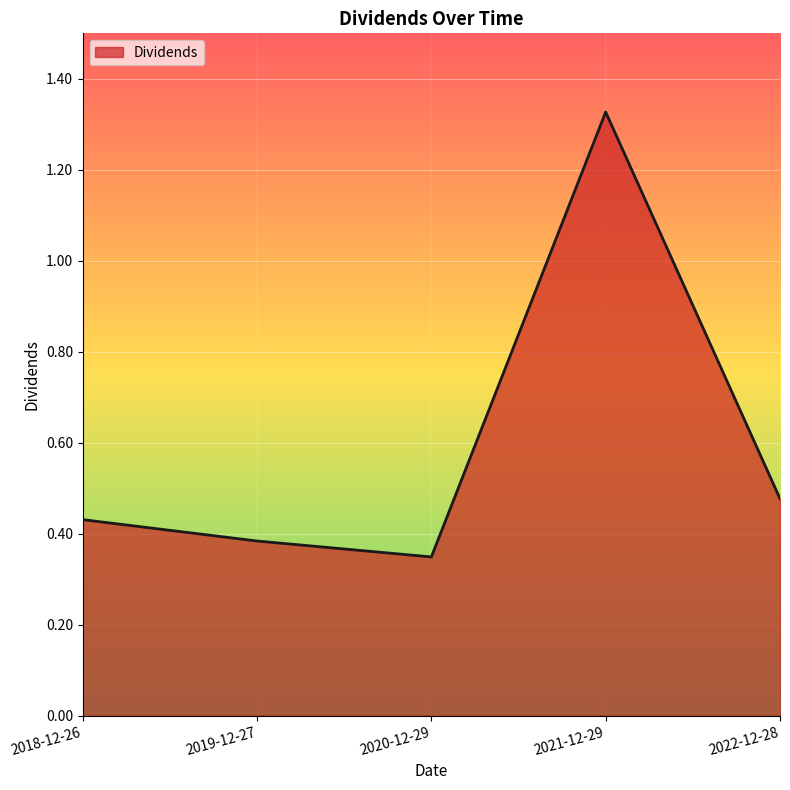

List the labels in order of value, largest first.

2021-12-29, 2022-12-28, 2018-12-26, 2019-12-27, 2020-12-29